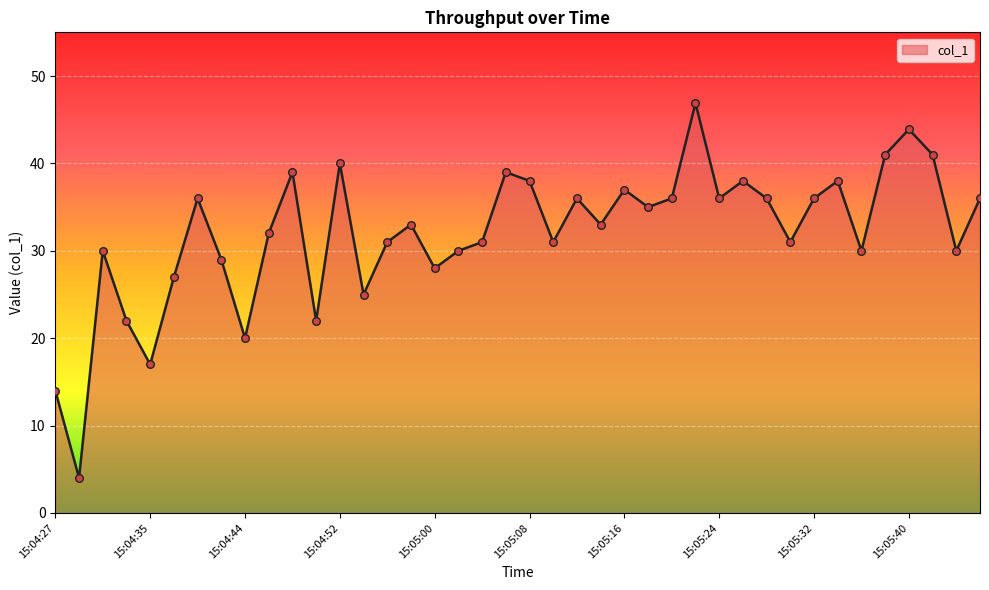

What is the smallest value displayed?

4.0